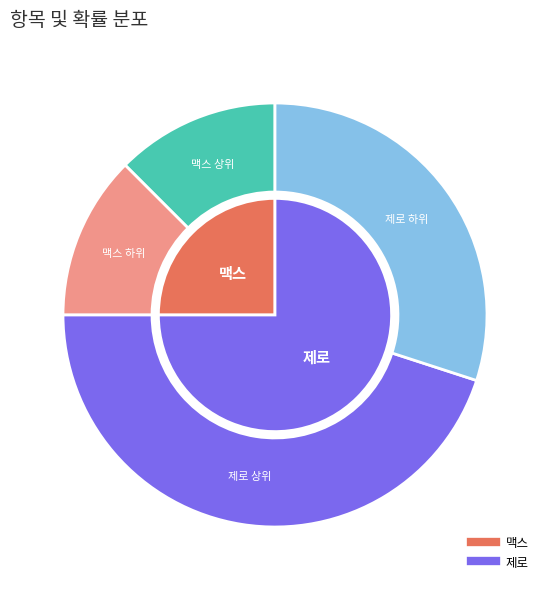

Rank the categories by value from highest to lowest.

제로, 맥스